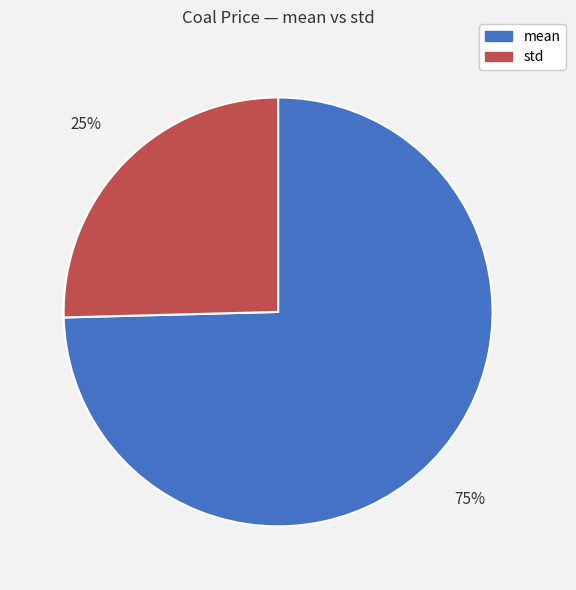

Rank the categories by value from lowest to highest.

std, mean